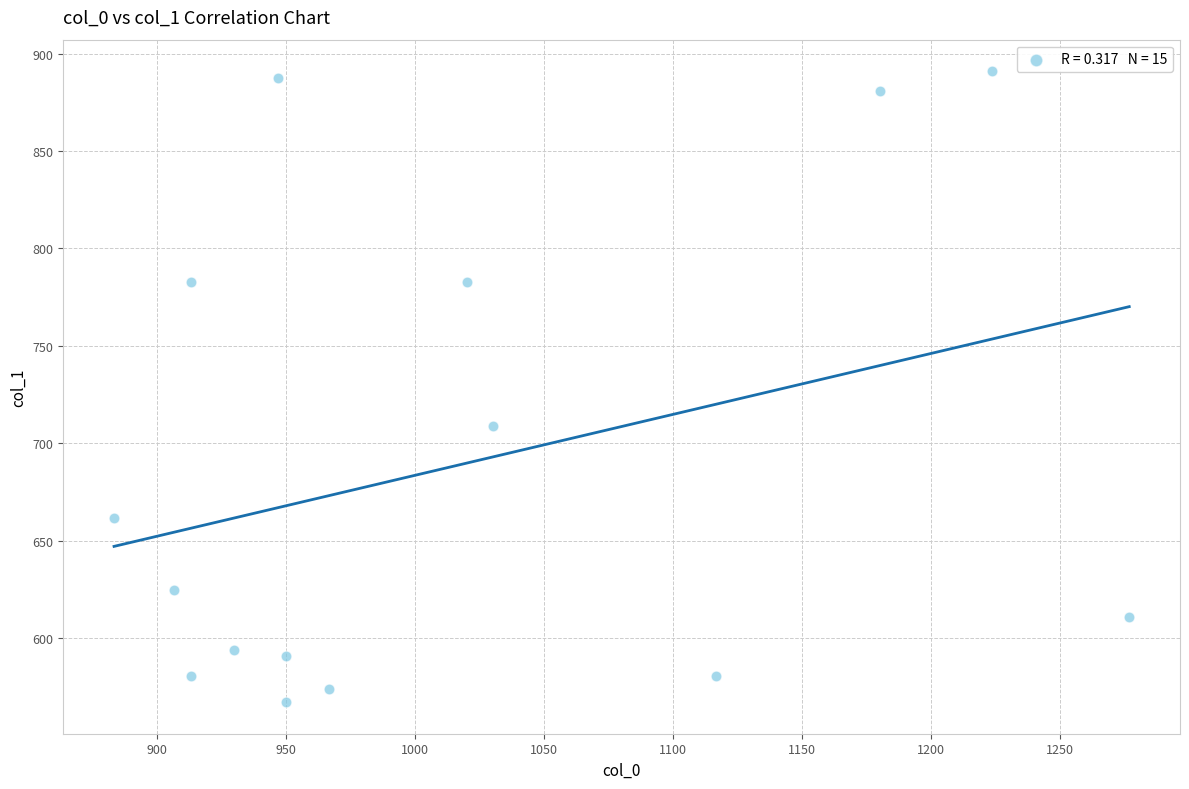

What Y value in the scatter plot is closest to 729?

708.8